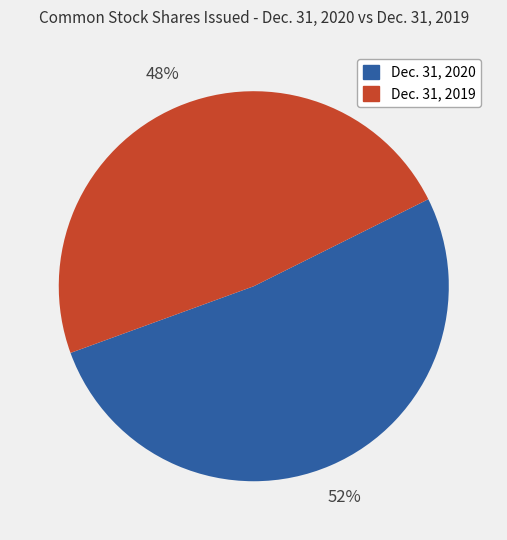

What is the majority slice?

Dec. 31, 2020